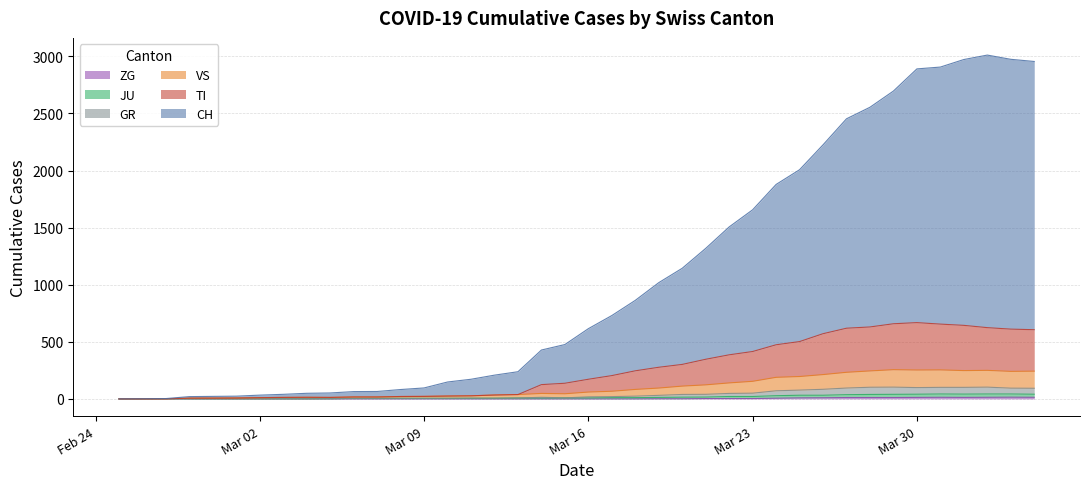

True or false: CH and VS intersect in this chart.

False